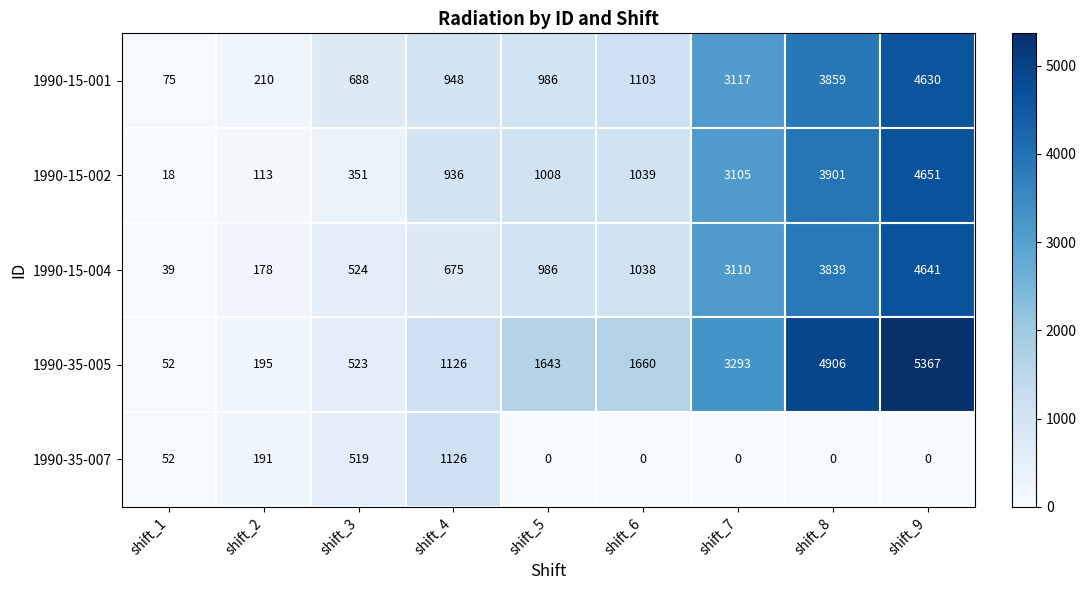

The value of 1990-35-007 at shift_9 is 0. True or false?

True